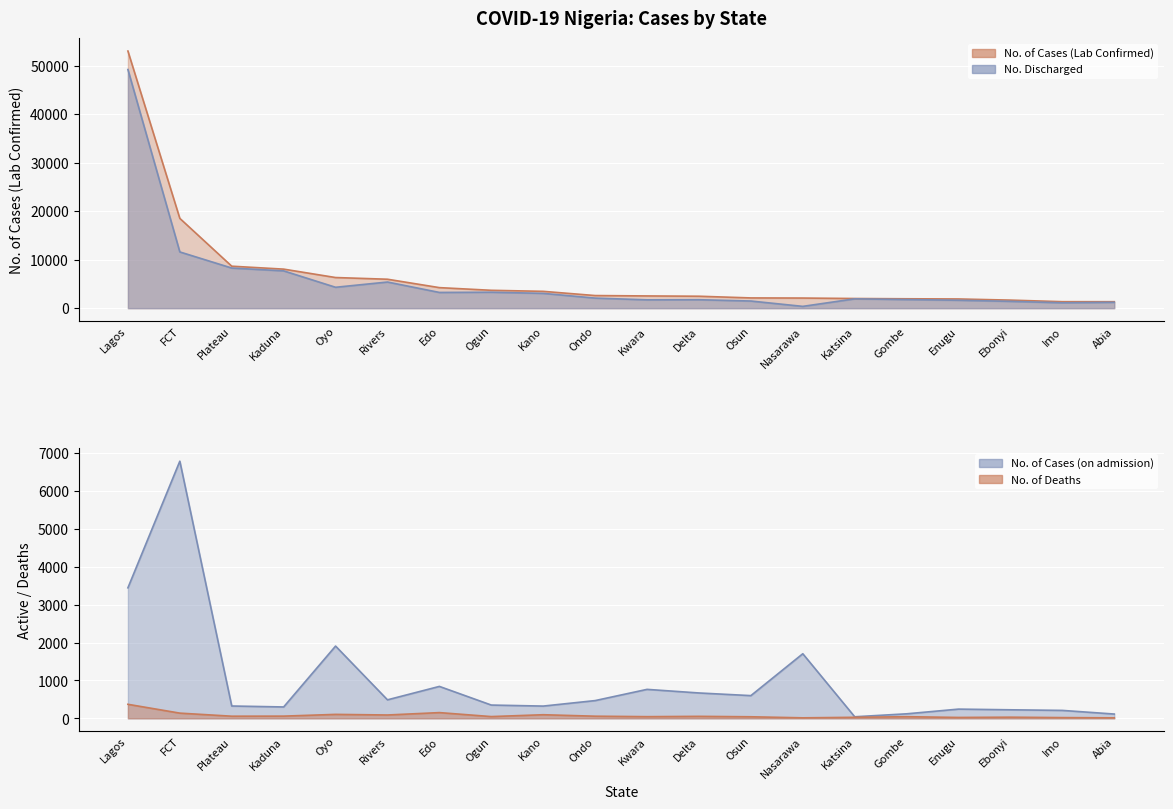

Count the number of categories in the chart.

20